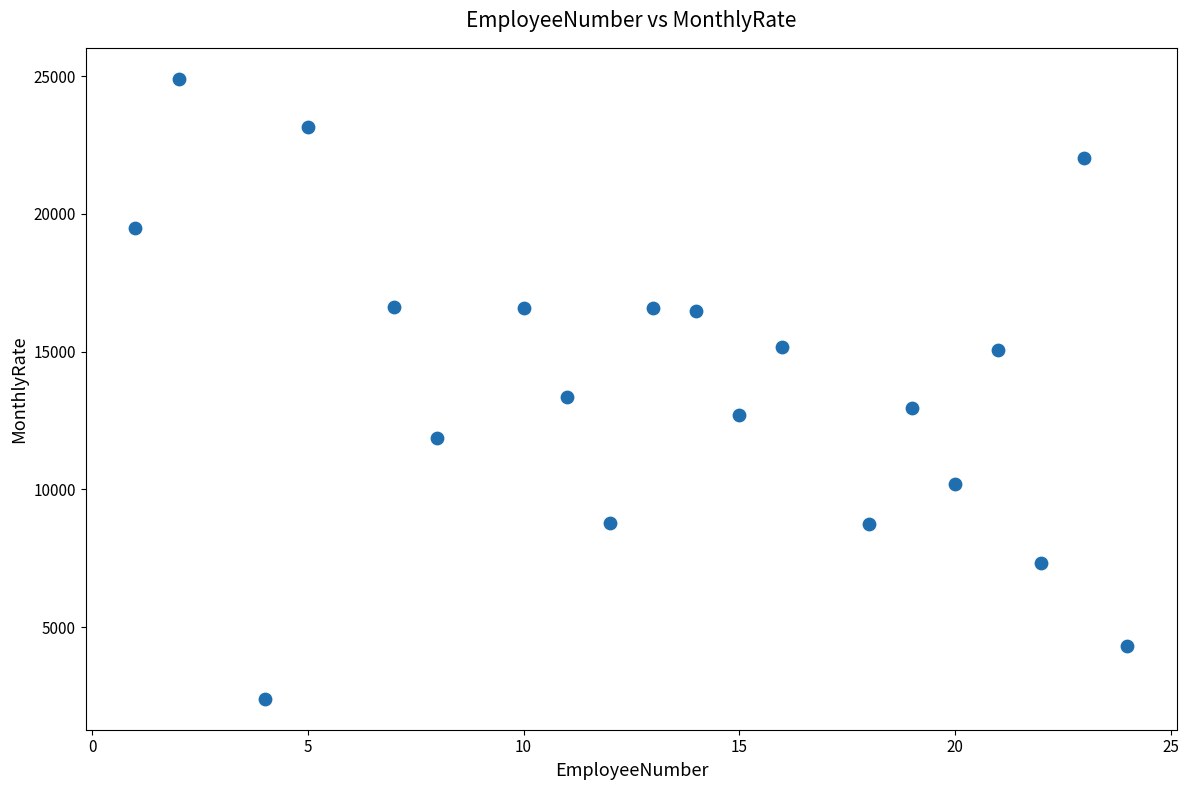

What is the range of Y values (max minus min)?

22511